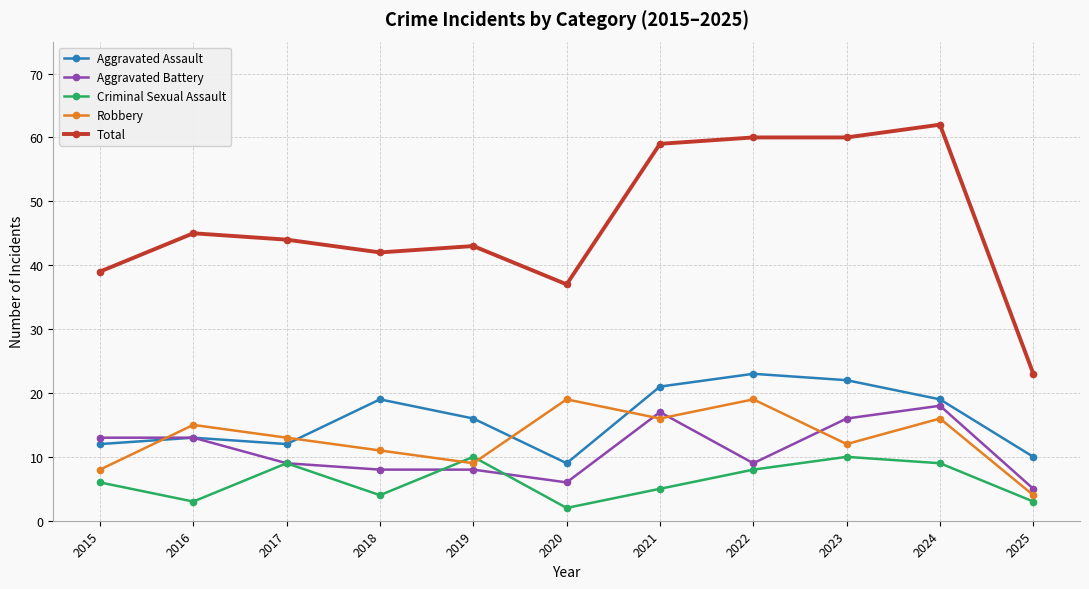

Which series changed the most between 2024 and 2025?

Total